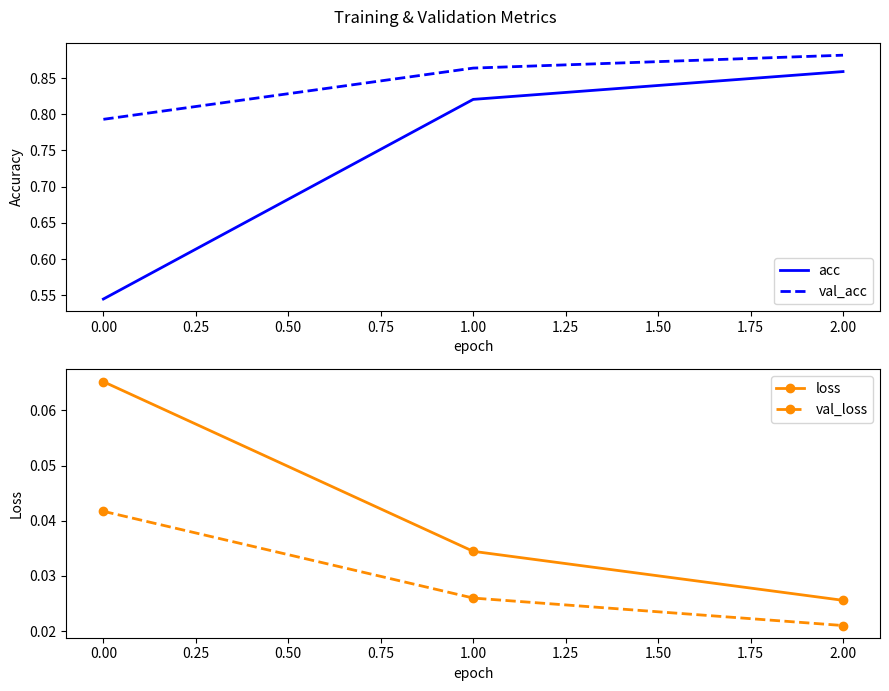

True or false: acc has a value of 1.1 at 2.00.

False